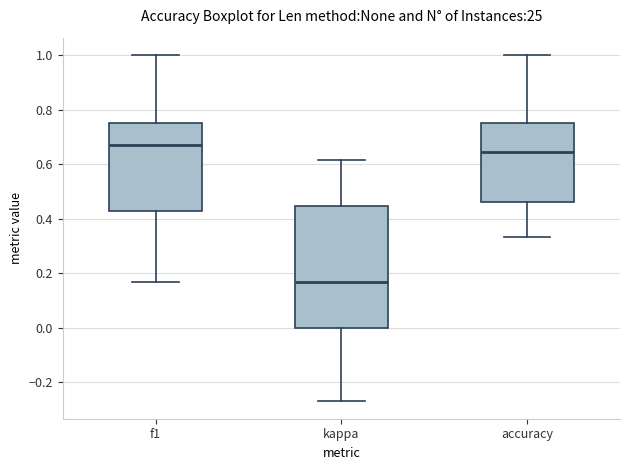

Which box's median line is the lowest?

kappa